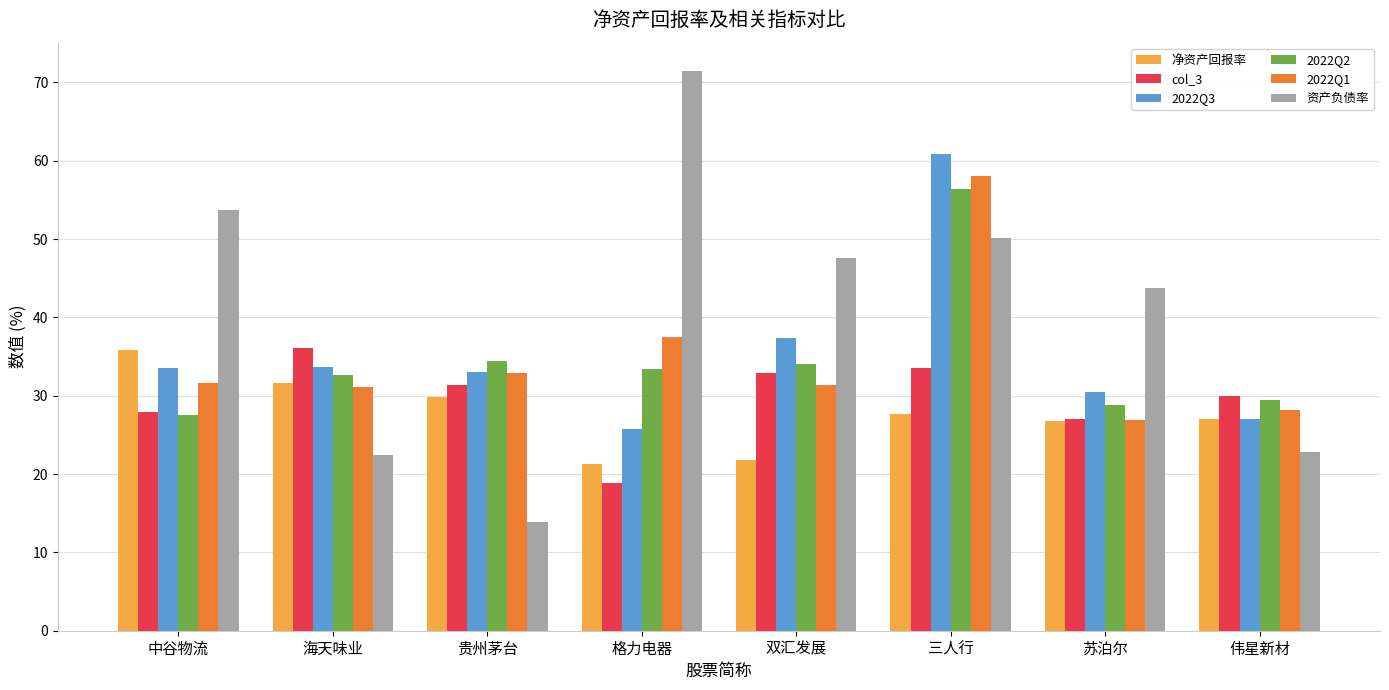

What is the difference between the maximum and minimum values in the 2022Q1 series?

31.1